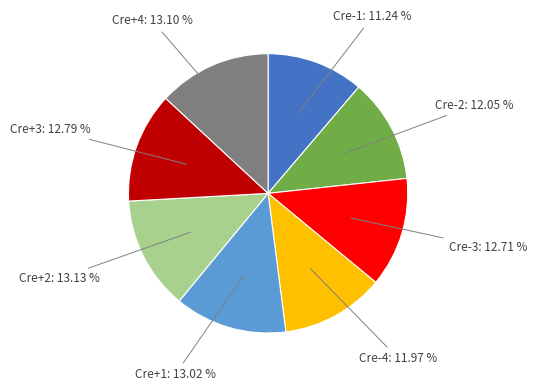

Is there any slice that represents more than half of the pie?

No